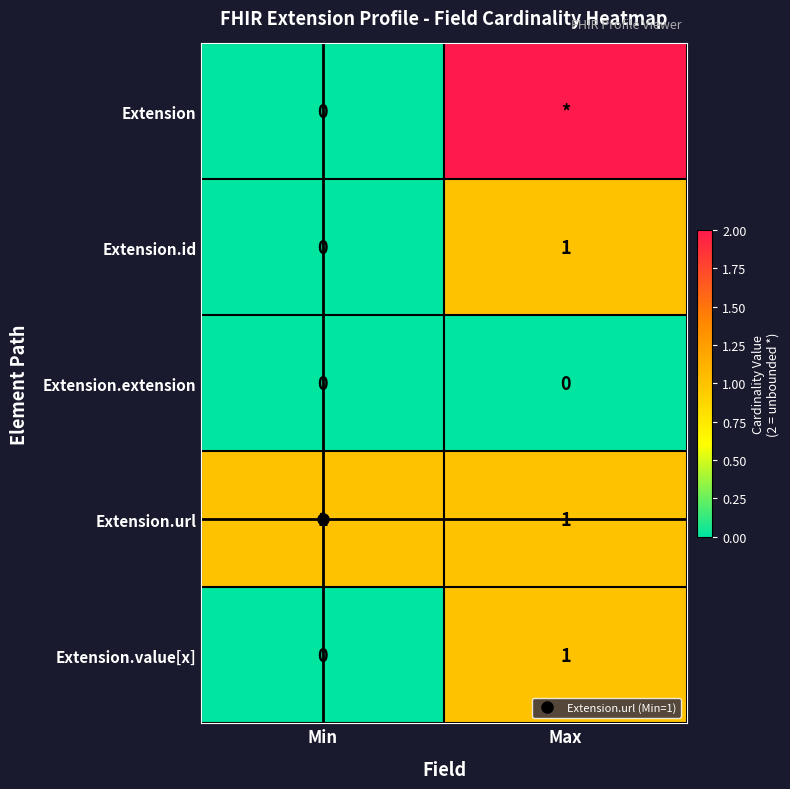

What is the greatest value displayed?

2